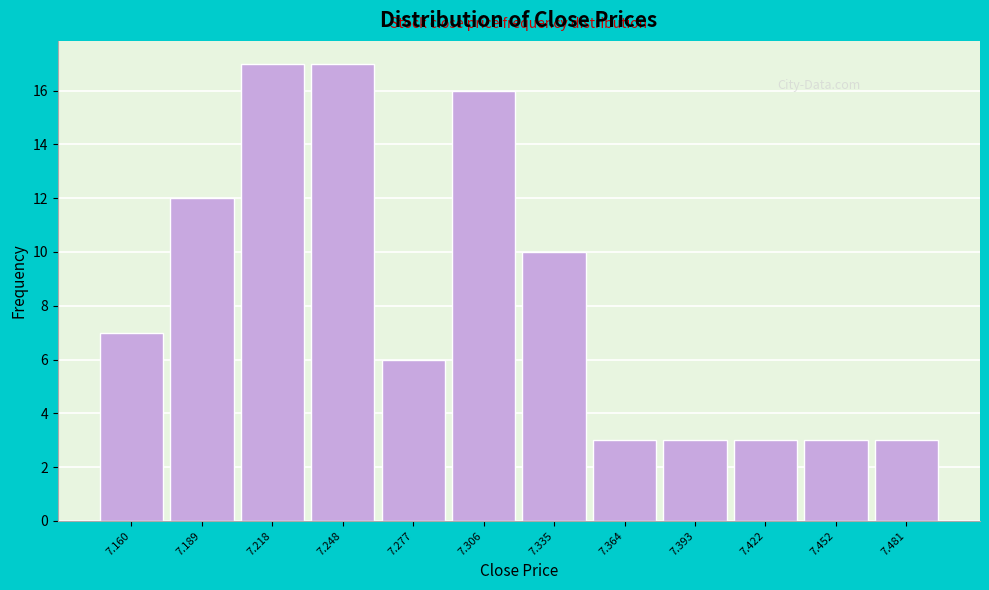

Reading right to left, transcribe all the data shown in this chart.

7.481=3	7.452=3	7.422=3	7.393=3	7.364=3	7.335=10	7.306=16	7.277=6	7.248=17	7.218=17	7.189=12	7.160=7